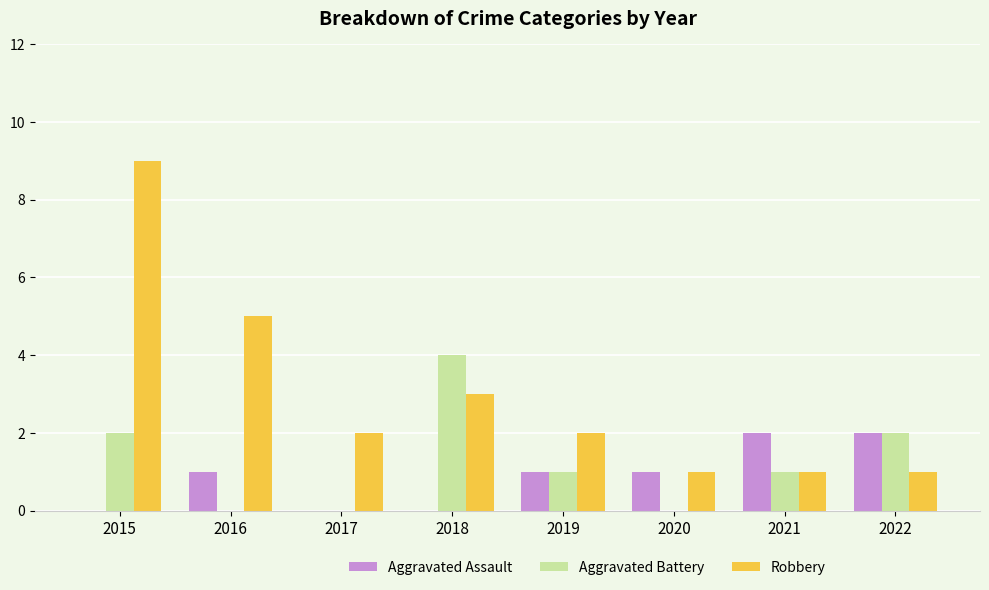

What are all the series names shown in the legend?

Aggravated Assault, Aggravated Battery, Robbery